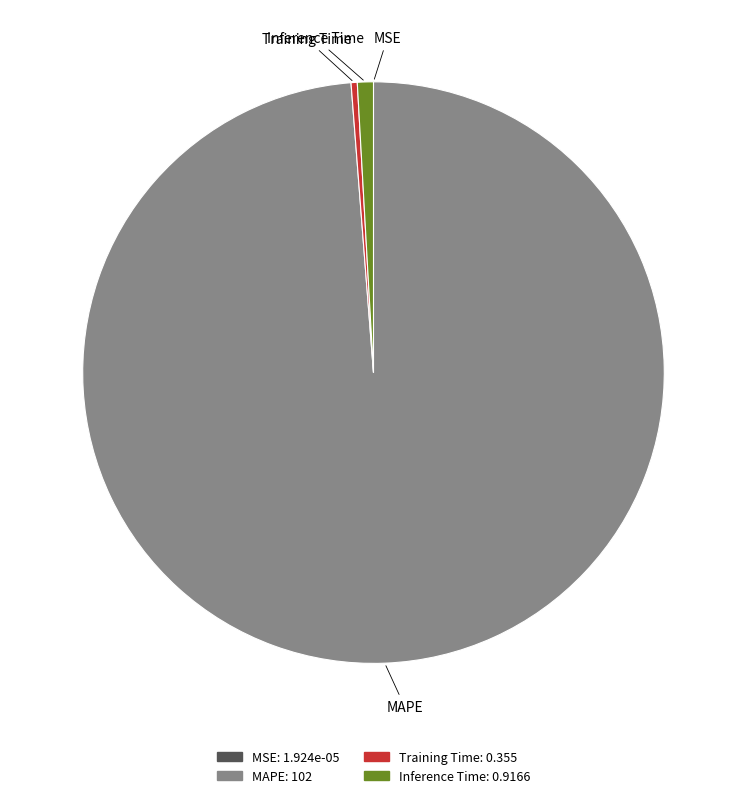

Is there any slice that represents more than half of the pie?

Yes